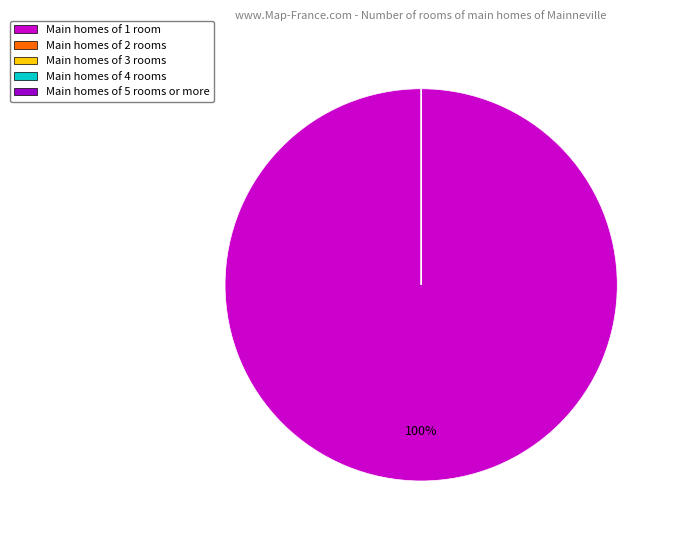

Is there any slice that represents more than half of the pie?

Yes